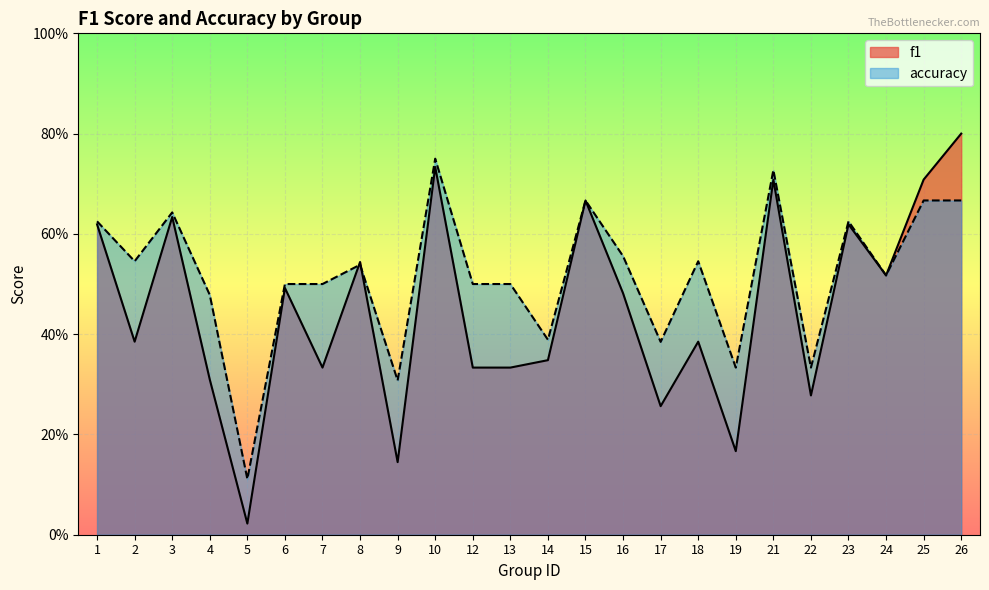

Reading right to left, extract all data points from this chart.

f1: 26=0.8	25=0.7	24=0.5	23=0.6	22=0.3	21=0.7	19=0.2	18=0.4	17=0.3	16=0.5	15=0.7	14=0.3	13=0.3	12=0.3	10=0.7	9=0.1	8=0.5	7=0.3	6=0.5	5=0.0	4=0.3	3=0.6	2=0.4	1=0.6
accuracy: 26=0.7	25=0.7	24=0.5	23=0.6	22=0.3	21=0.7	19=0.3	18=0.5	17=0.4	16=0.6	15=0.7	14=0.4	13=0.5	12=0.5	10=0.8	9=0.3	8=0.5	7=0.5	6=0.5	5=0.1	4=0.5	3=0.6	2=0.5	1=0.6